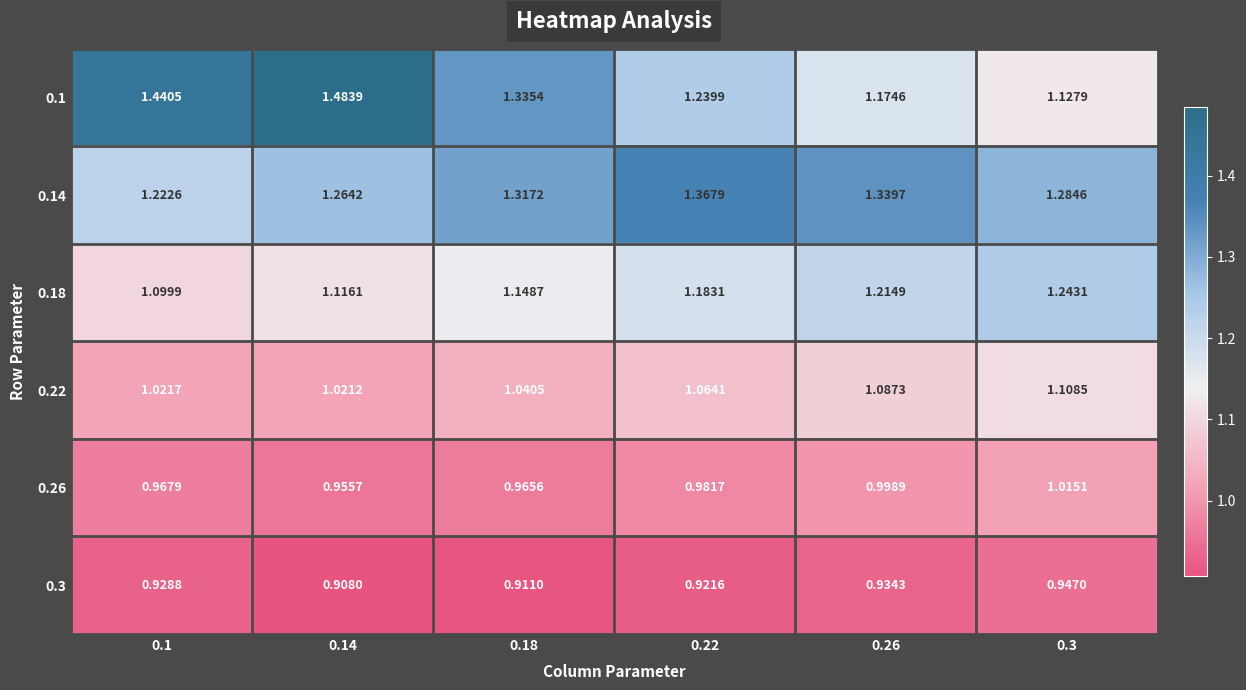

List the series in order of their peak value, highest first.

0.1, 0.14, 0.18, 0.22, 0.26, 0.3